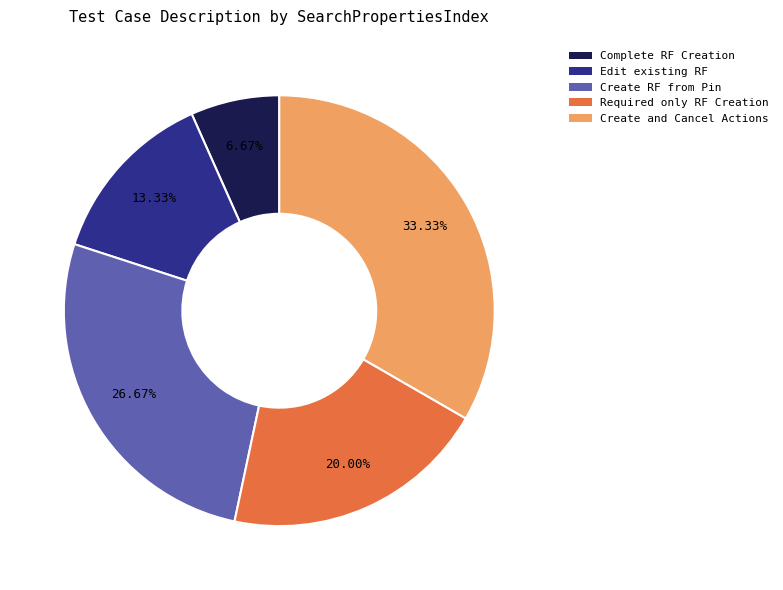

How many segments does this pie chart have?

5